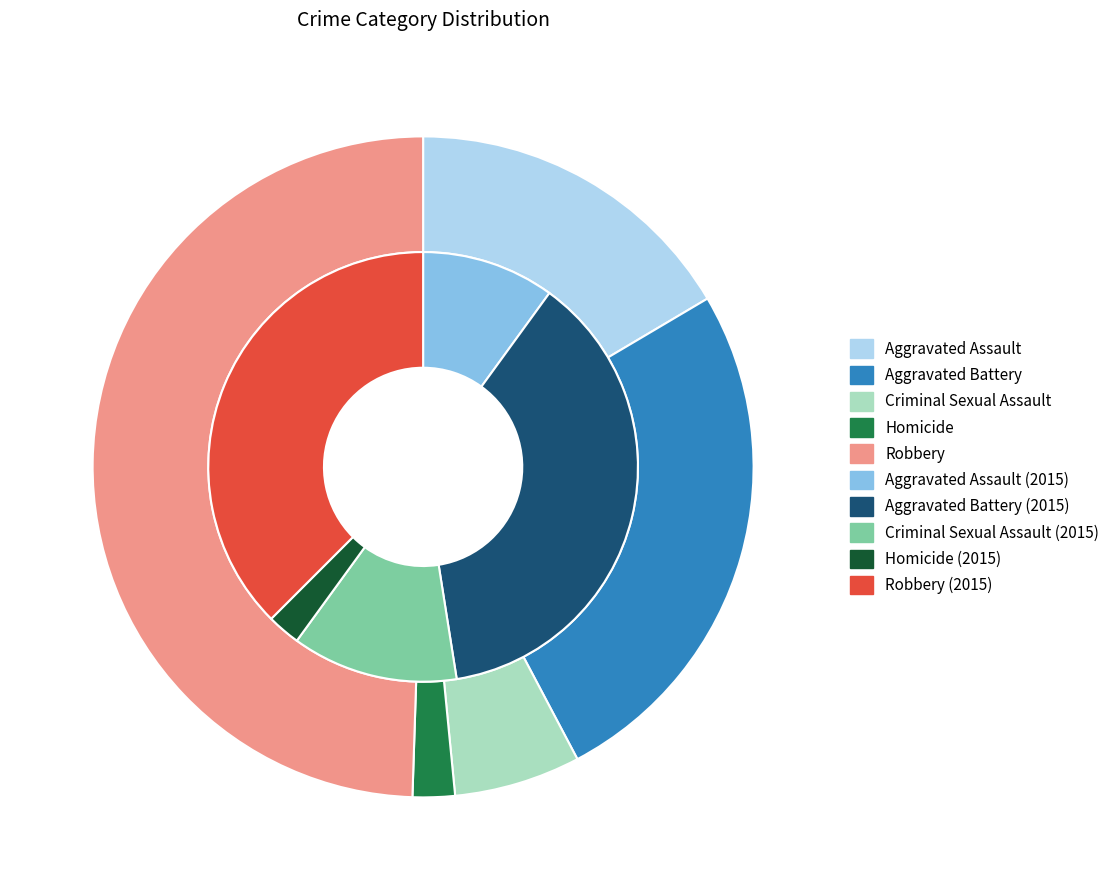

To the nearest percent, what is the average slice percentage?

20%